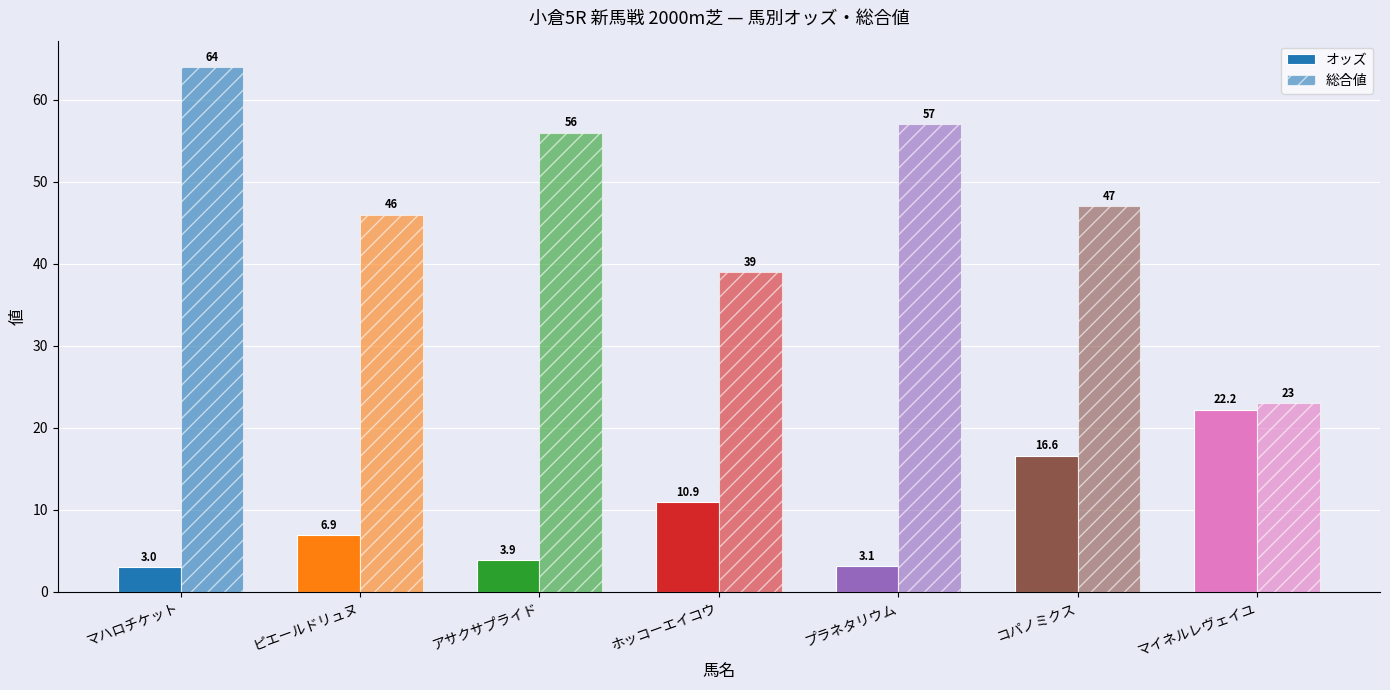

How many bars are there in each group?

2